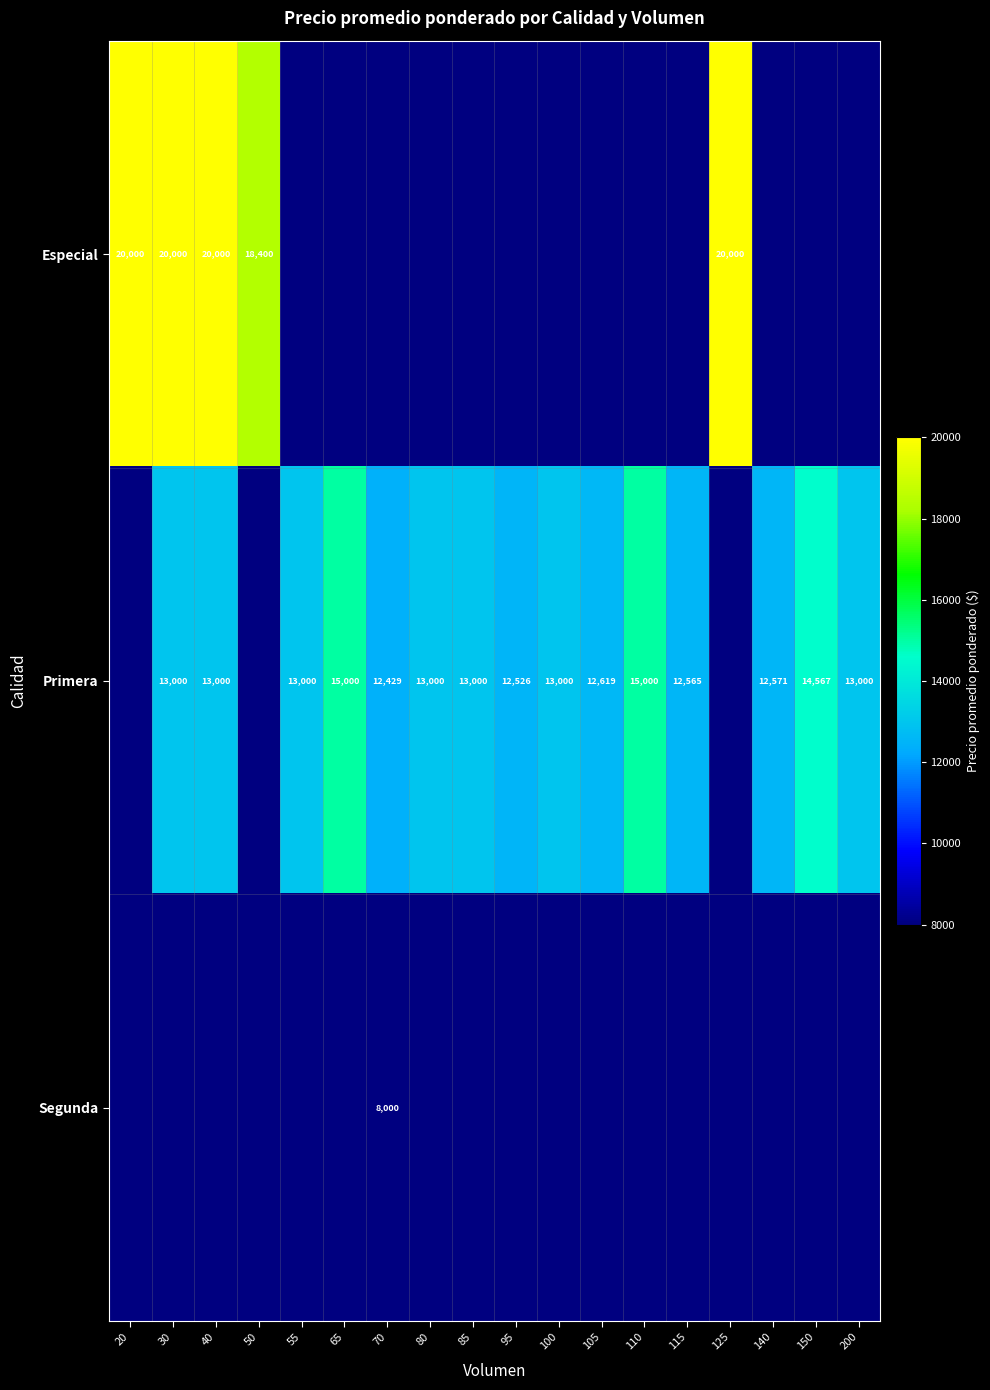

True or false: Especial has a value of 5113 at 200.

False